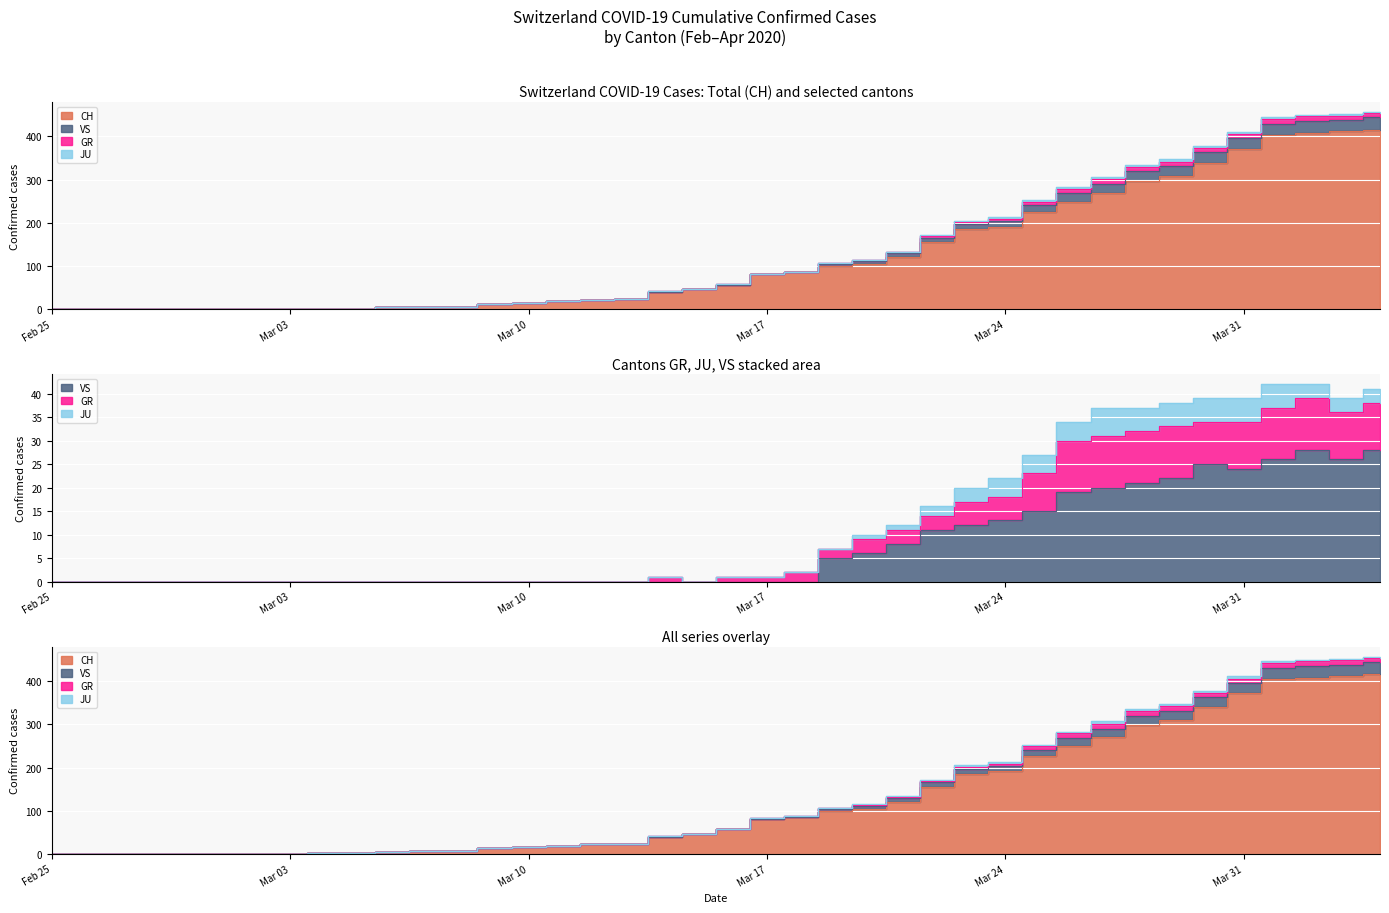

What is the value of the GR point at the 21st from the left?

1